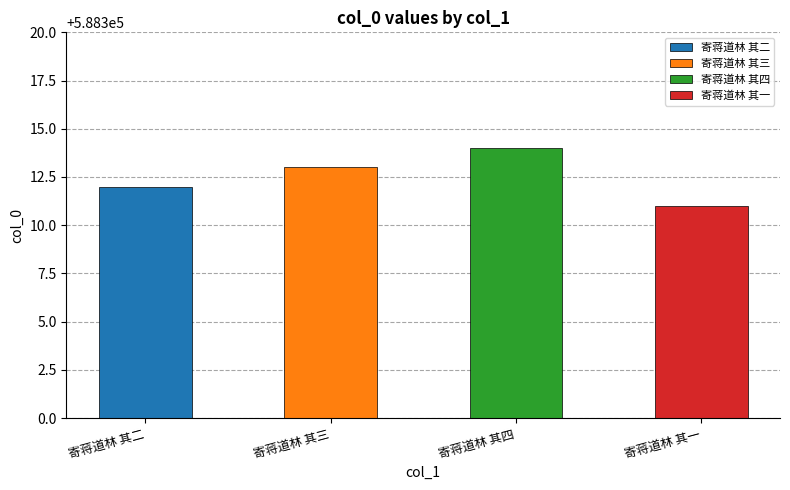

How many values are below 588313?

2